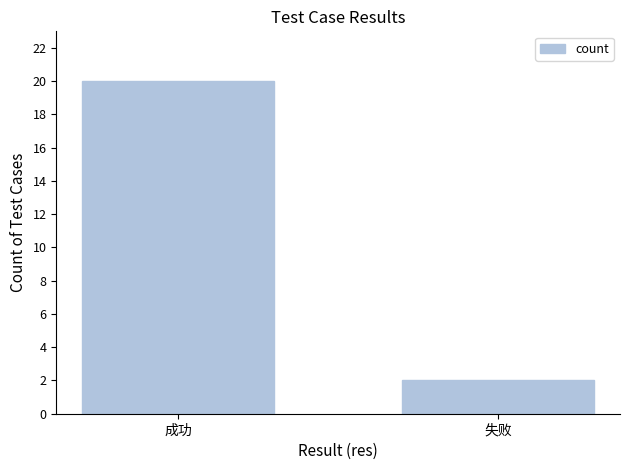

Rank the categories by value from lowest to highest.

失败, 成功